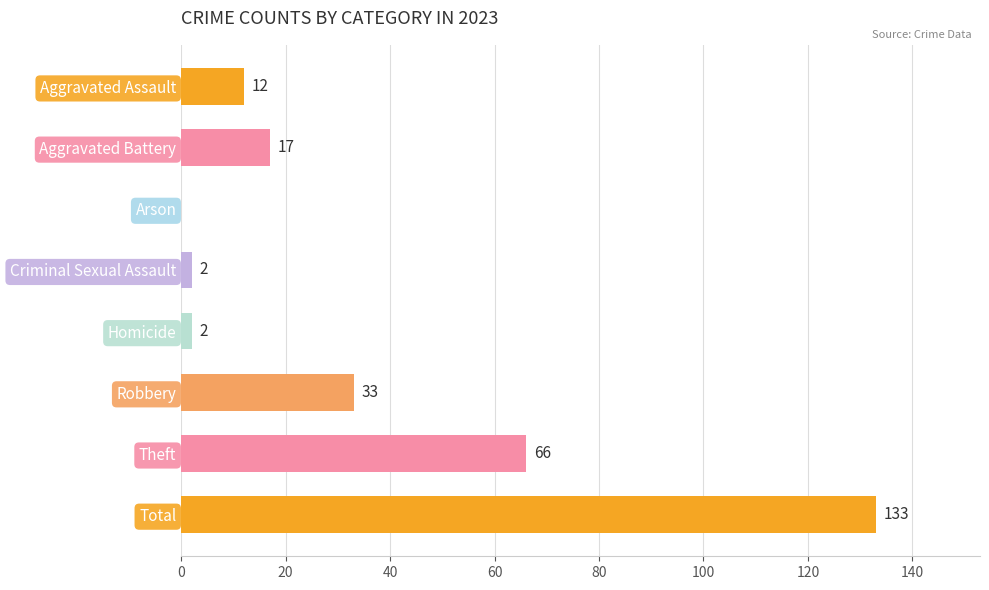

Between Total and Aggravated Battery, which is larger?

Total